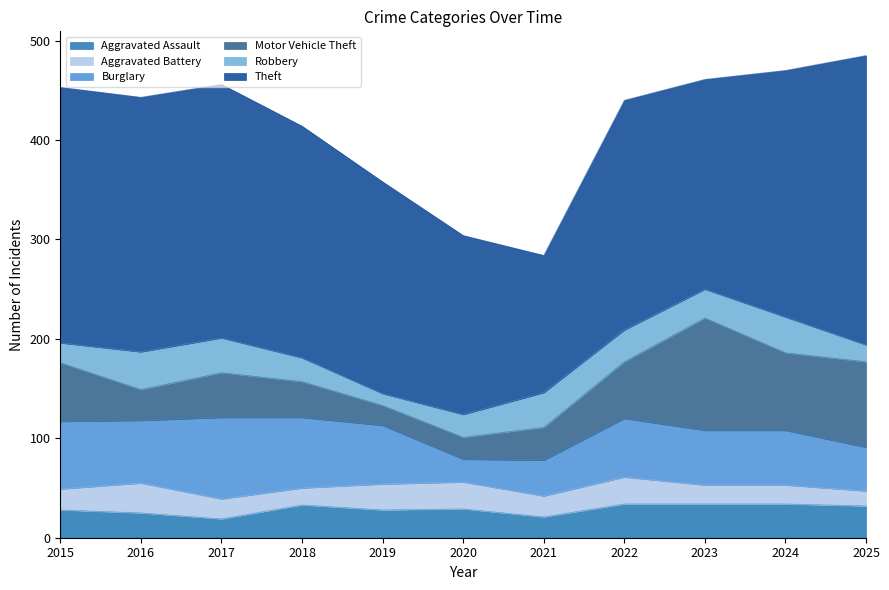

At which category does Aggravated Assault reach its first local valley?

2017